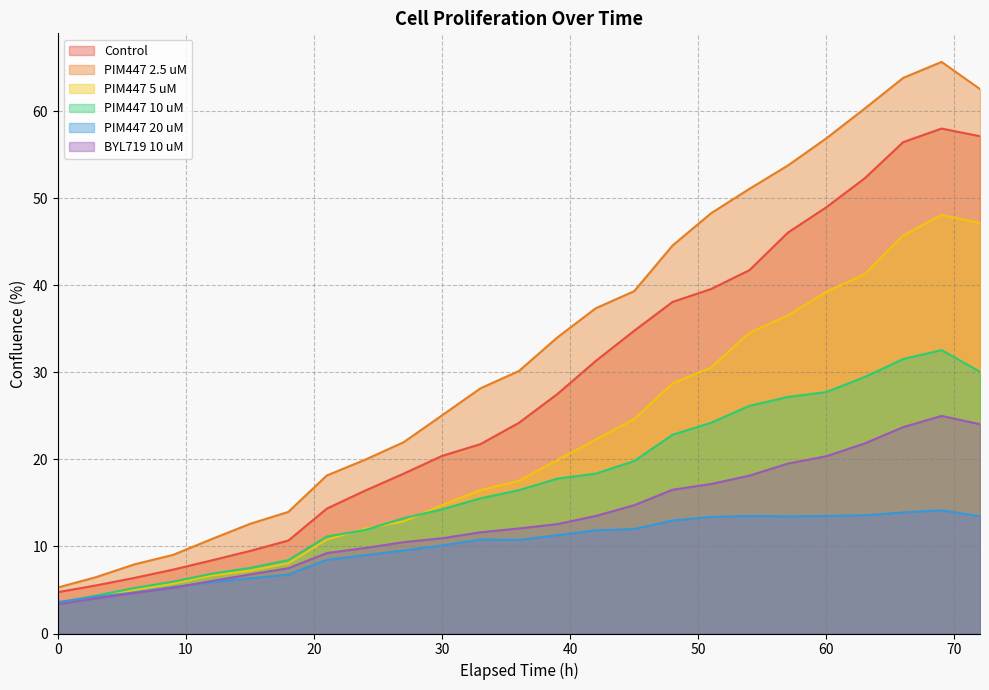

At which label does PIM447 2.5 uM first exceed 30?

36